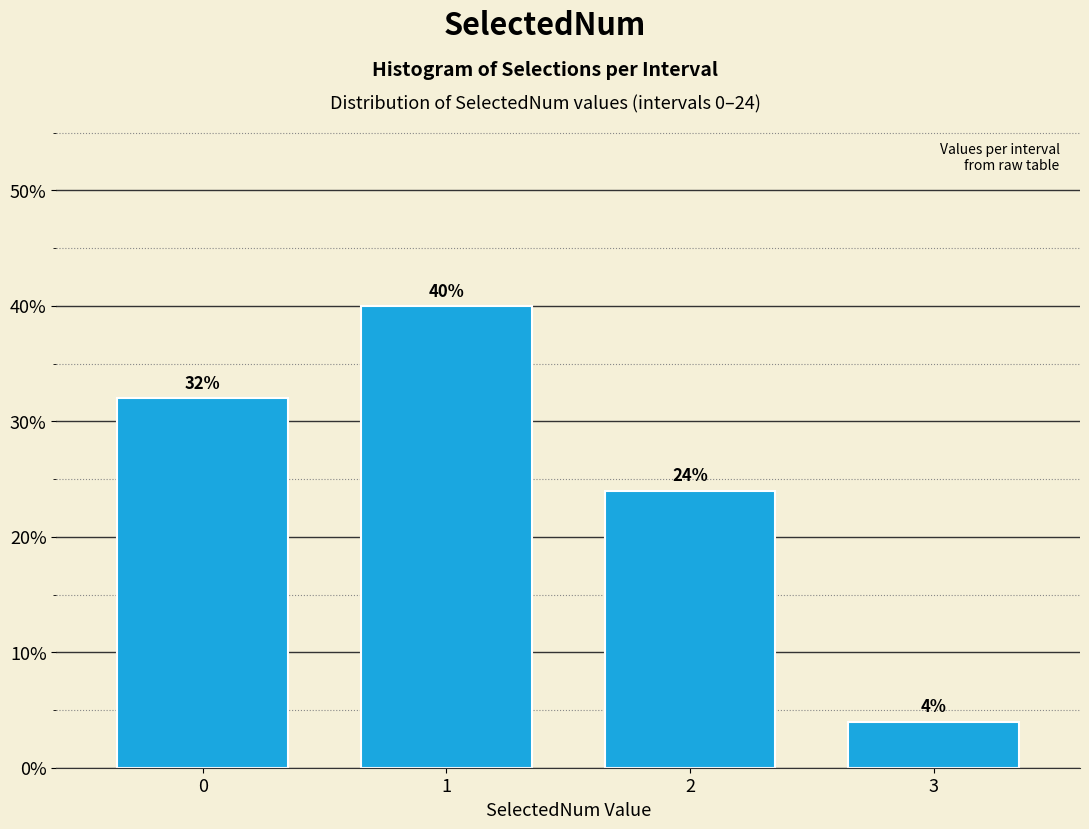

Reading left to right, list all the values displayed in this chart.

32	40	24	4